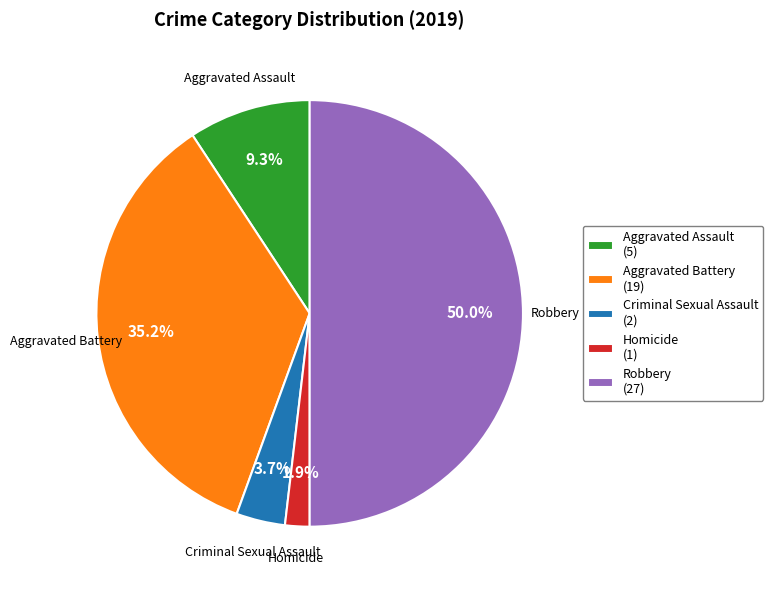

To the nearest percent, what portion does Criminal Sexual Assault represent?

4%